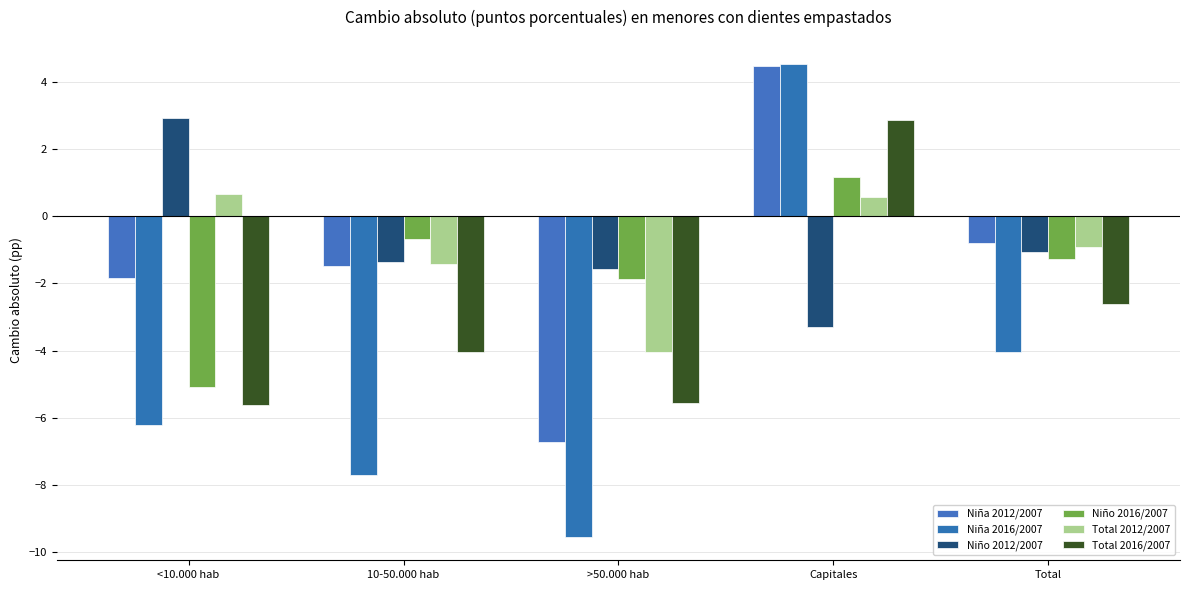

Which category has the lowest value across all series?

>50.000 hab